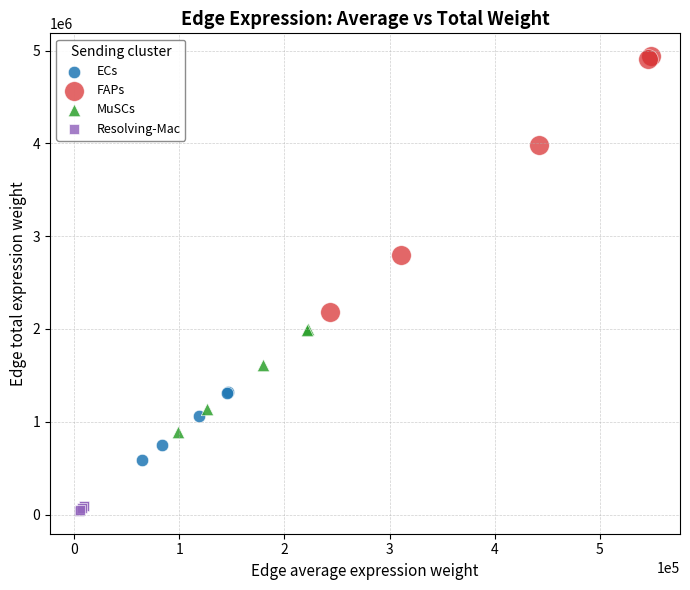

Which series reaches the maximum Y coordinate?

FAPs